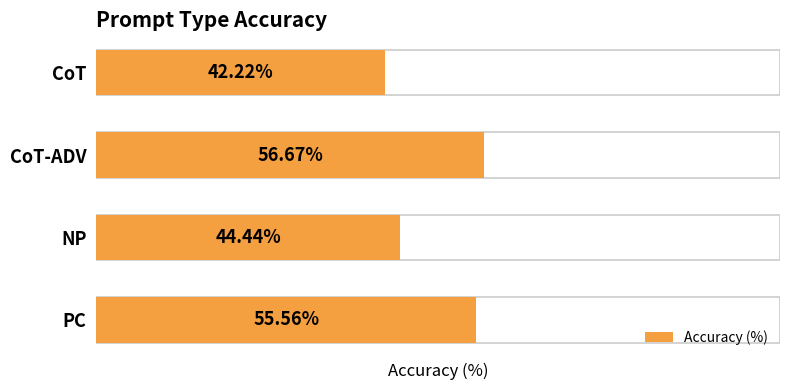

List the labels in order of value, smallest first.

CoT, NP, PC, CoT-ADV